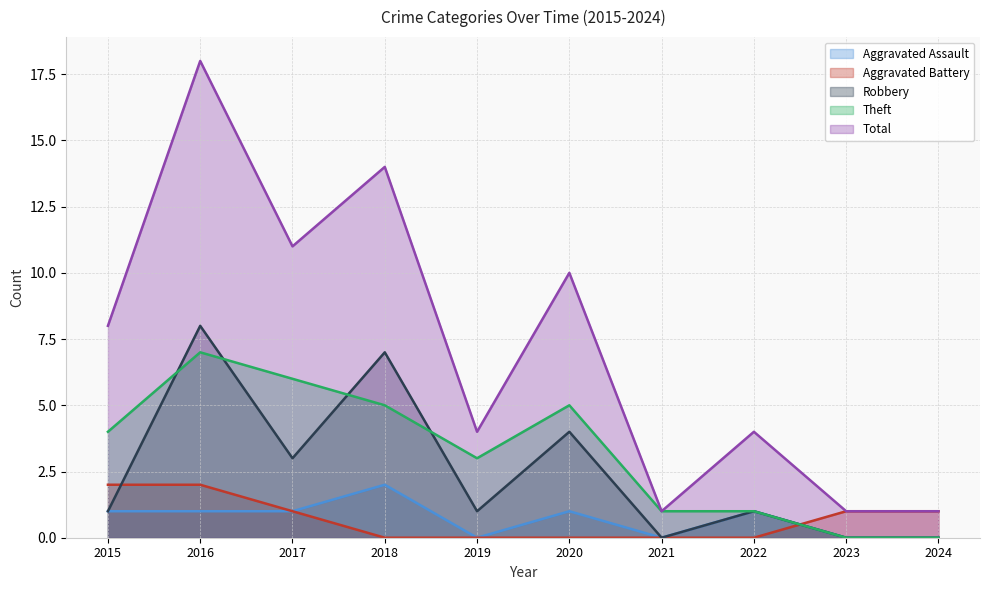

Reading left to right, list all the values displayed in this chart.

Aggravated Assault: 2015=1	2016=1	2017=1	2018=2	2019=0	2020=1	2021=0	2022=1	2023=0	2024=0
Aggravated Battery: 2015=2	2016=2	2017=1	2018=0	2019=0	2020=0	2021=0	2022=0	2023=1	2024=1
Robbery: 2015=1	2016=8	2017=3	2018=7	2019=1	2020=4	2021=0	2022=1	2023=0	2024=0
Theft: 2015=4	2016=7	2017=6	2018=5	2019=3	2020=5	2021=1	2022=1	2023=0	2024=0
Total: 2015=8	2016=18	2017=11	2018=14	2019=4	2020=10	2021=1	2022=4	2023=1	2024=1